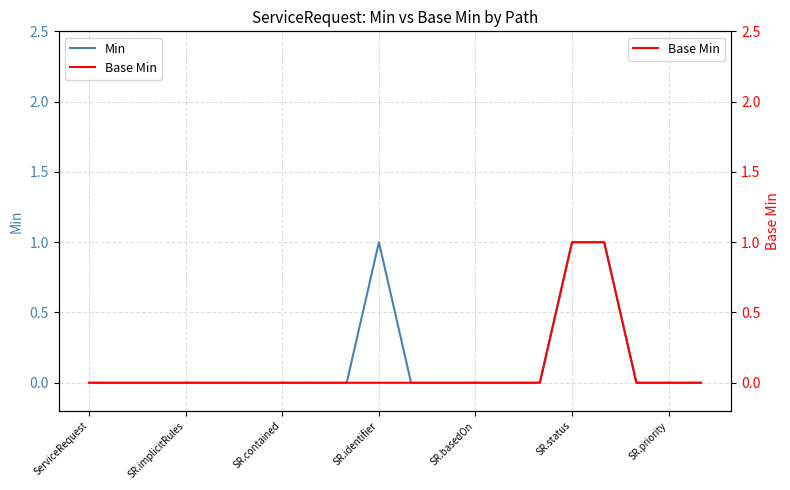

The value of Base Min at 7 is 0. True or false?

True